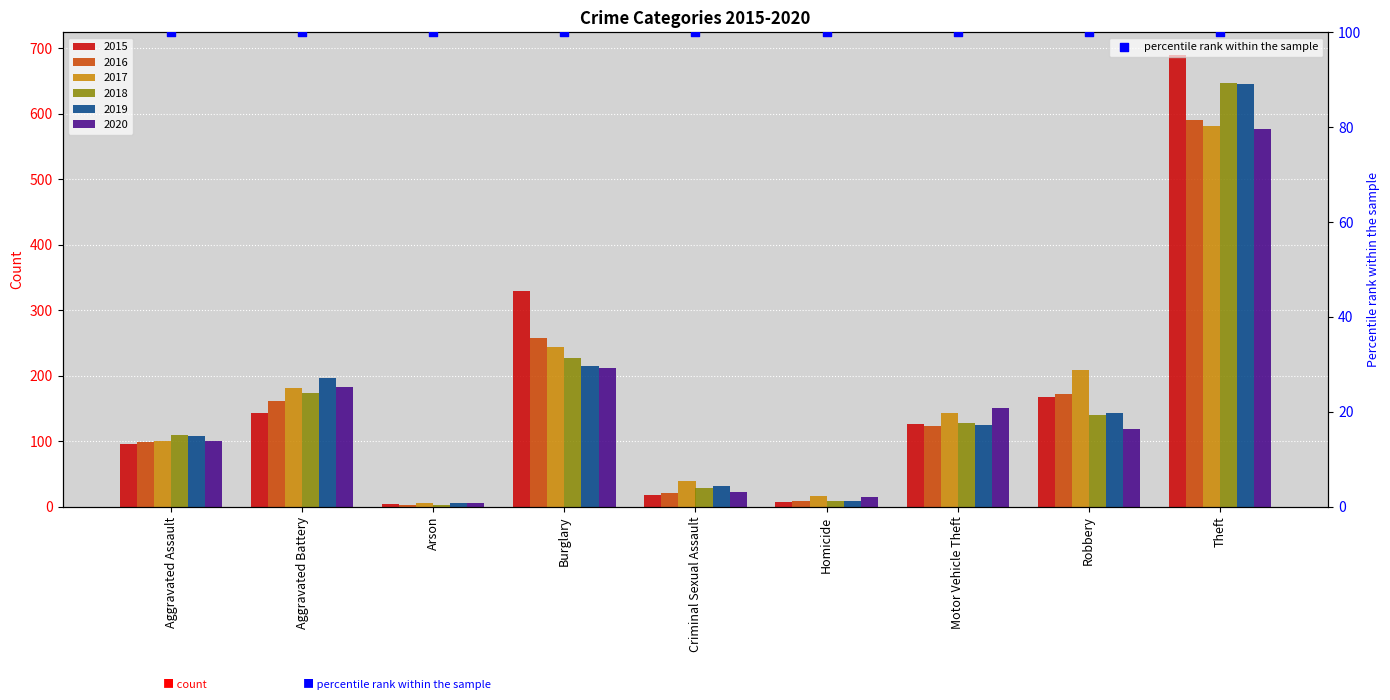

At how many categories does at least one series exceed 167?

4